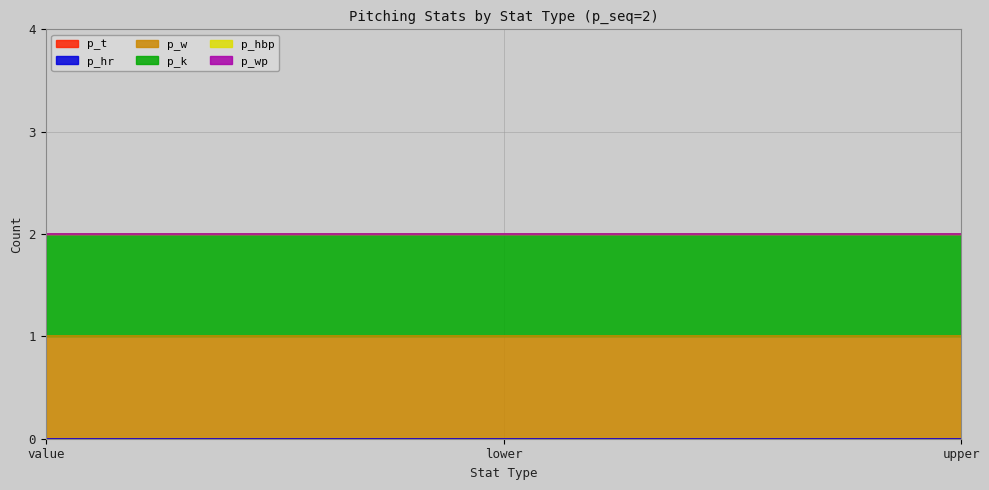

Reading right to left, what are all the values shown in this chart?

p_t: upper=0	lower=0	value=0
p_hr: upper=0	lower=0	value=0
p_w: upper=1	lower=1	value=1
p_k: upper=1	lower=1	value=1
p_hbp: upper=0	lower=0	value=0
p_wp: upper=0	lower=0	value=0